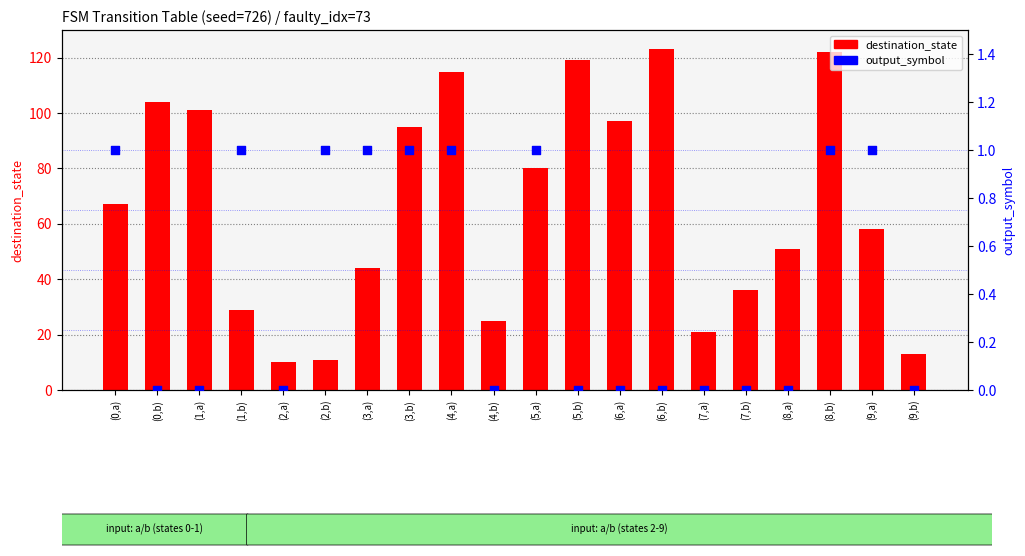

What is the total value across all series at (5,b)?

119